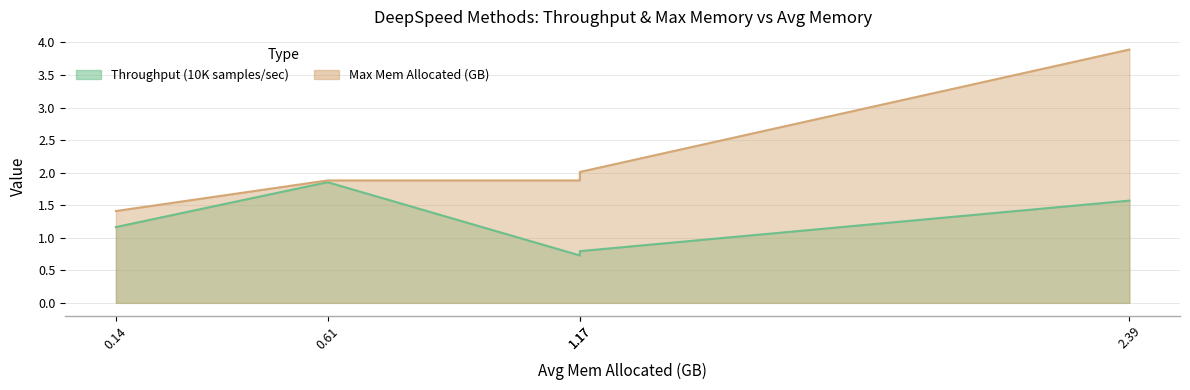

What are all the series names shown in the legend?

Throughput (10K samples/sec), Max Mem Allocated (GB)